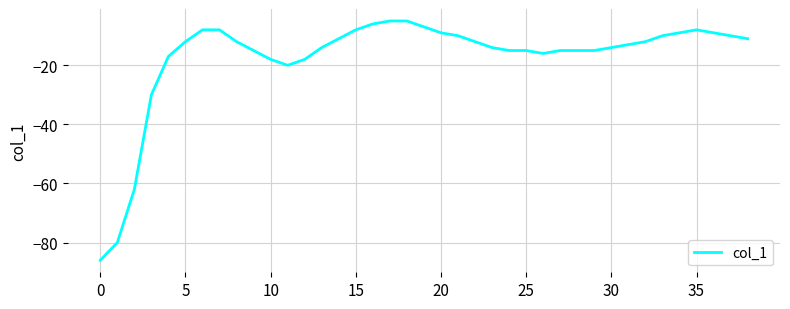

What is the maximum value shown in the chart?

-5